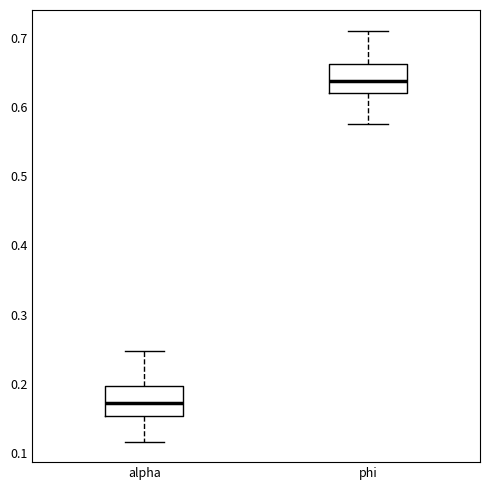

Where is the upper edge of the box for phi on the y-axis? The values are not printed on the chart, so give them approximately, as read against the axis.

0.66